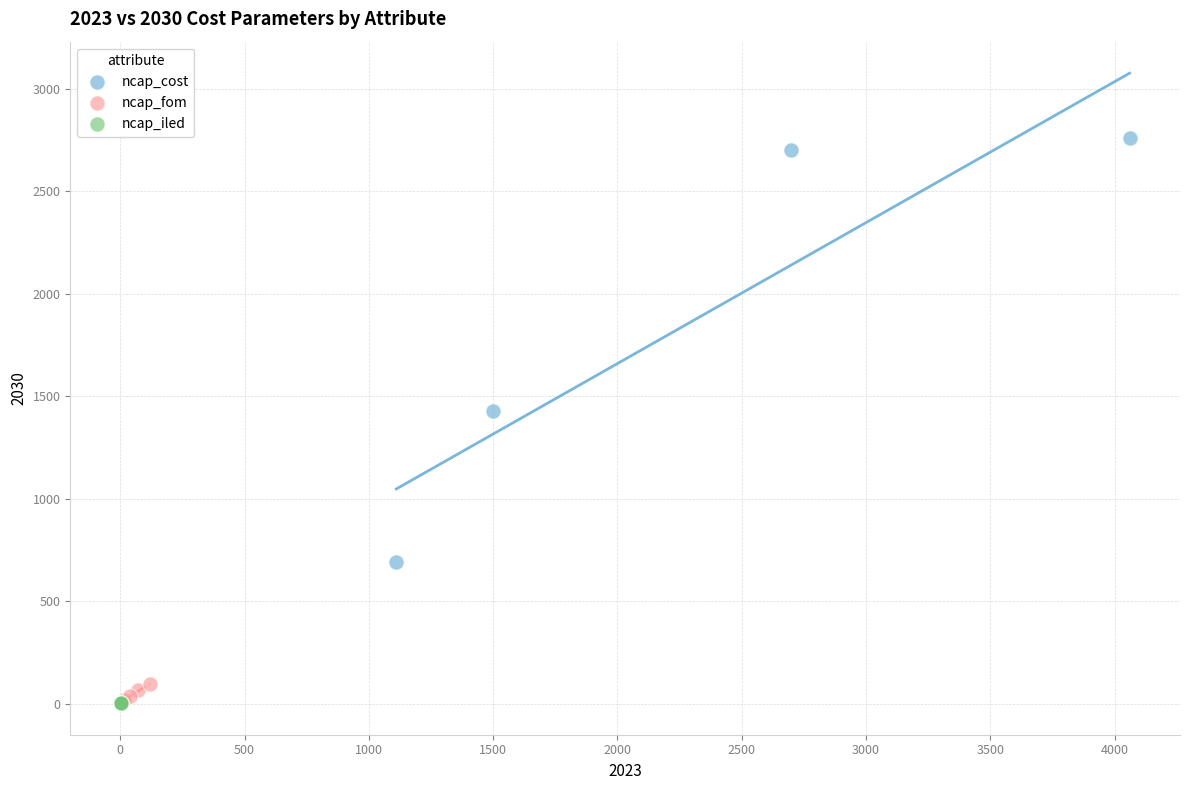

Which series reaches the maximum Y coordinate?

ncap_cost